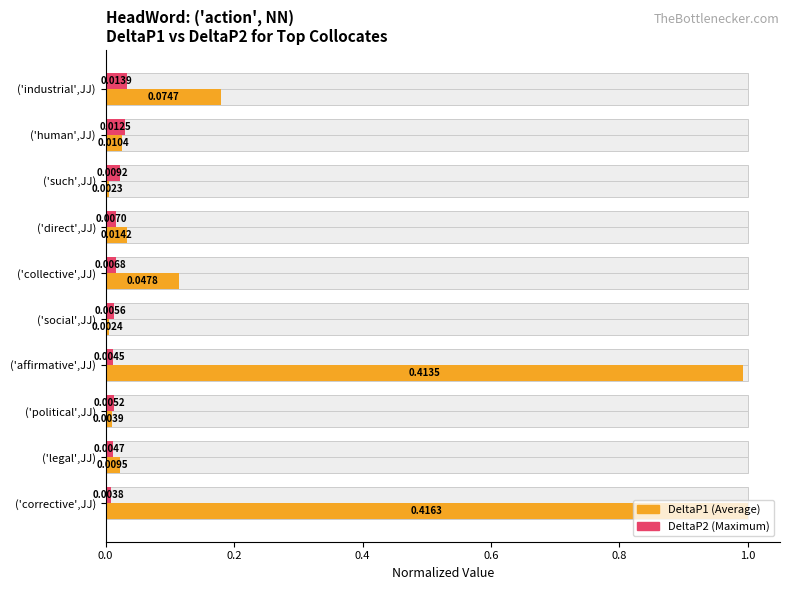

Is it true that DeltaP2 equals 0.0 at ('social',JJ)?

True